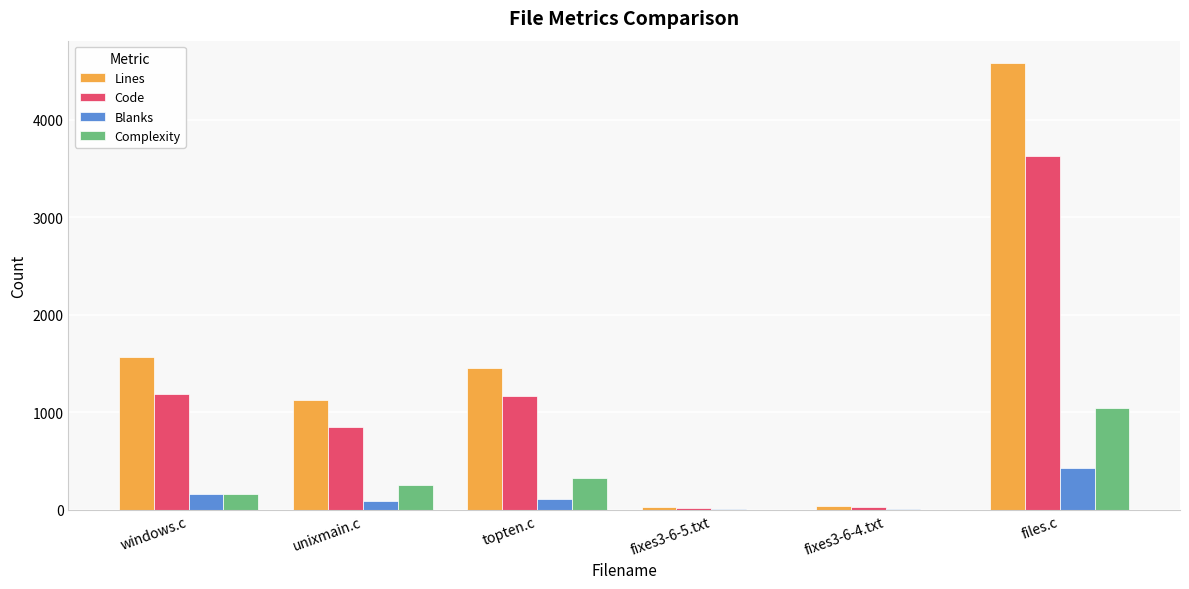

Is it true that Code equals 423 at topten.c?

False